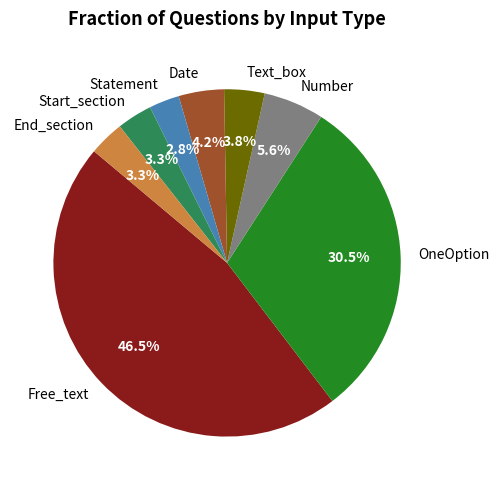

Which category has the biggest portion of the pie?

Free_text